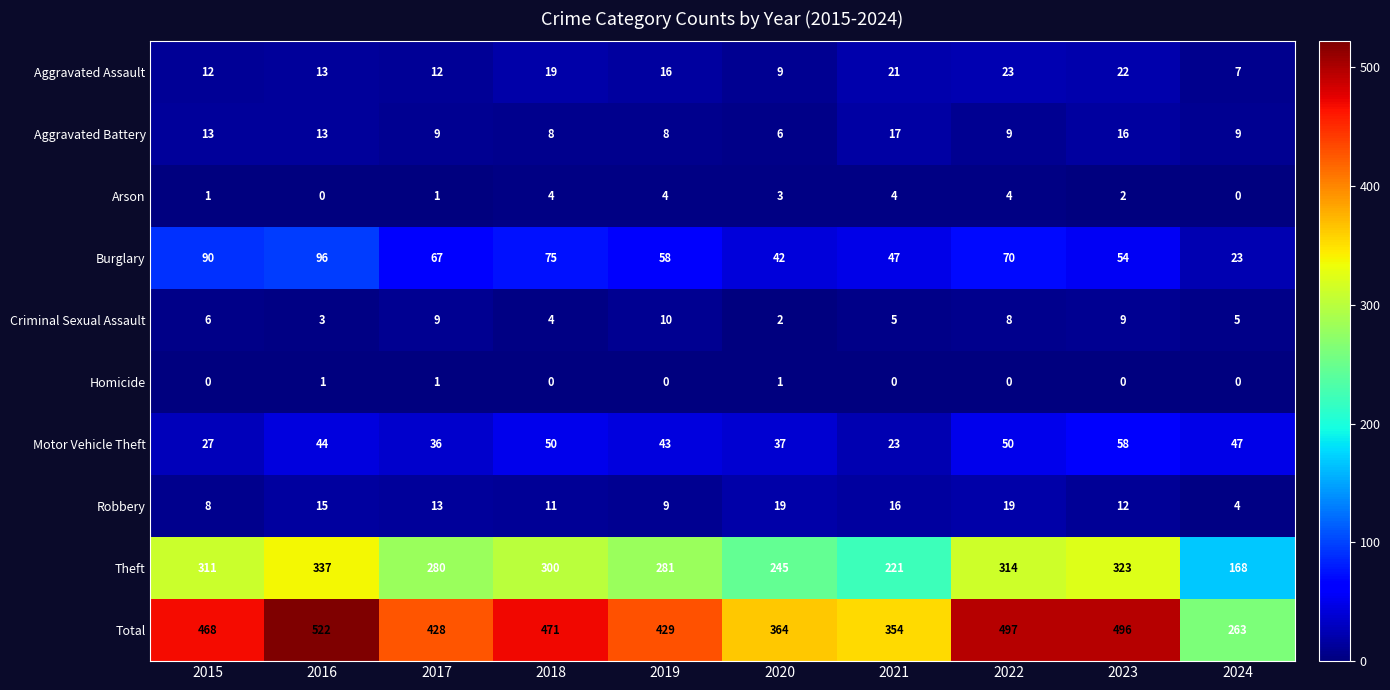

Which series has the largest range (max minus min)?

Total